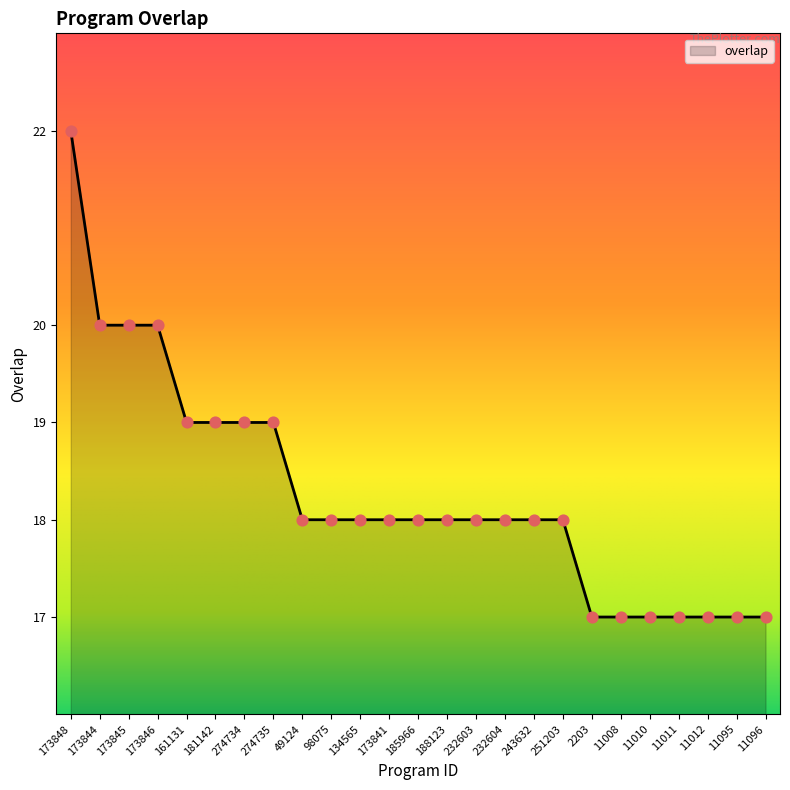

Between 2203 and 188123, which is larger?

188123